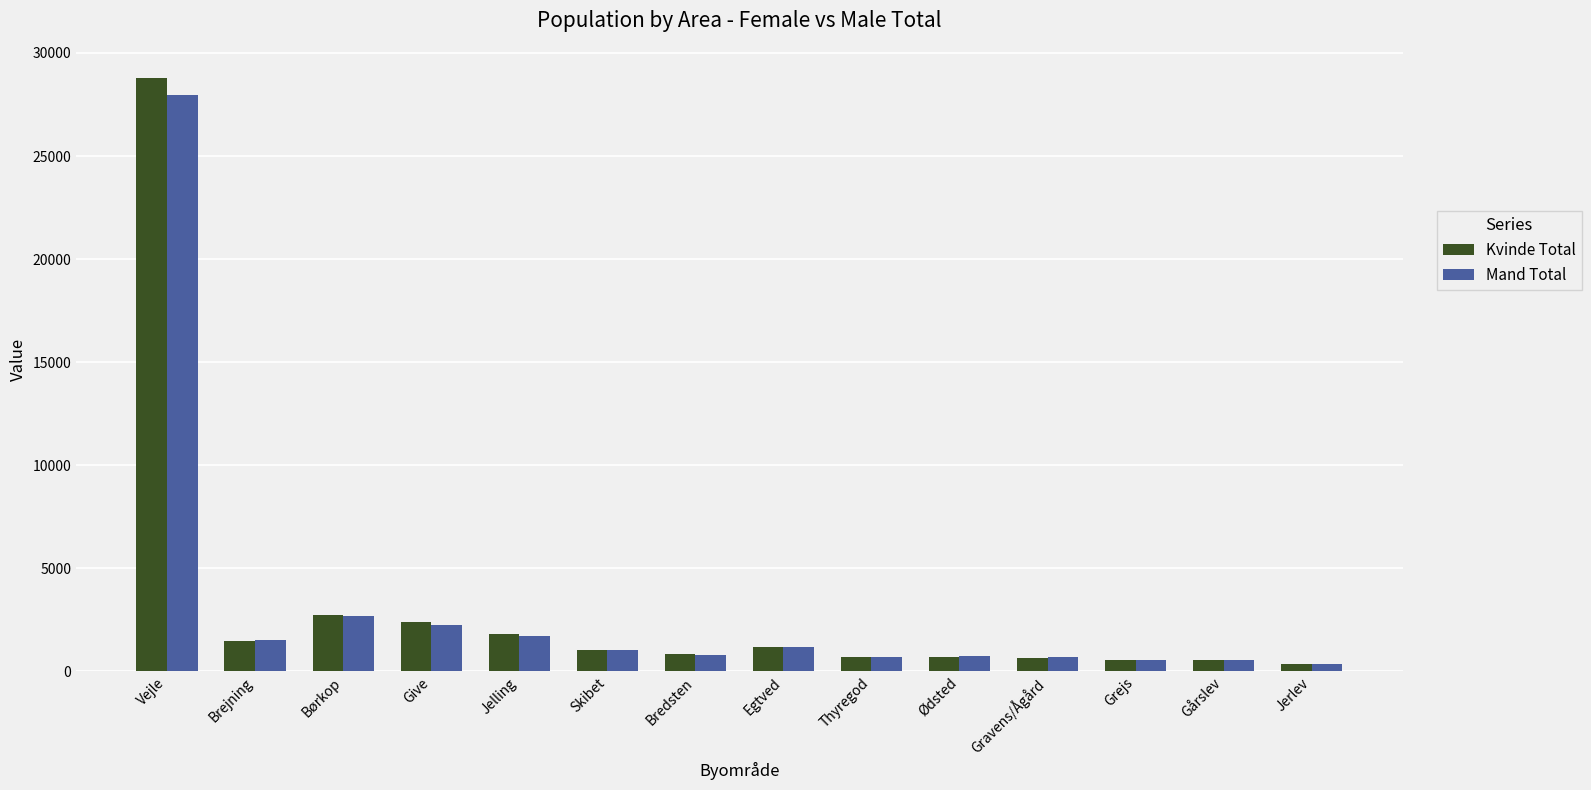

How many values in the Kvinde Total series are below 1050?

7